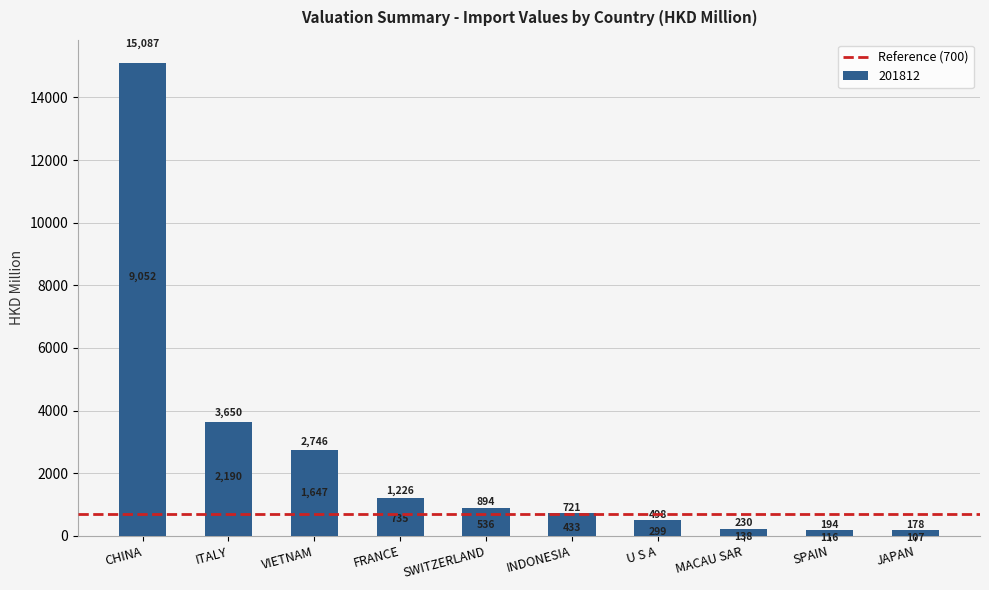

List the labels in order of value, largest first.

CHINA, ITALY, VIETNAM, FRANCE, SWITZERLAND, INDONESIA, U S A, MACAU SAR, SPAIN, JAPAN